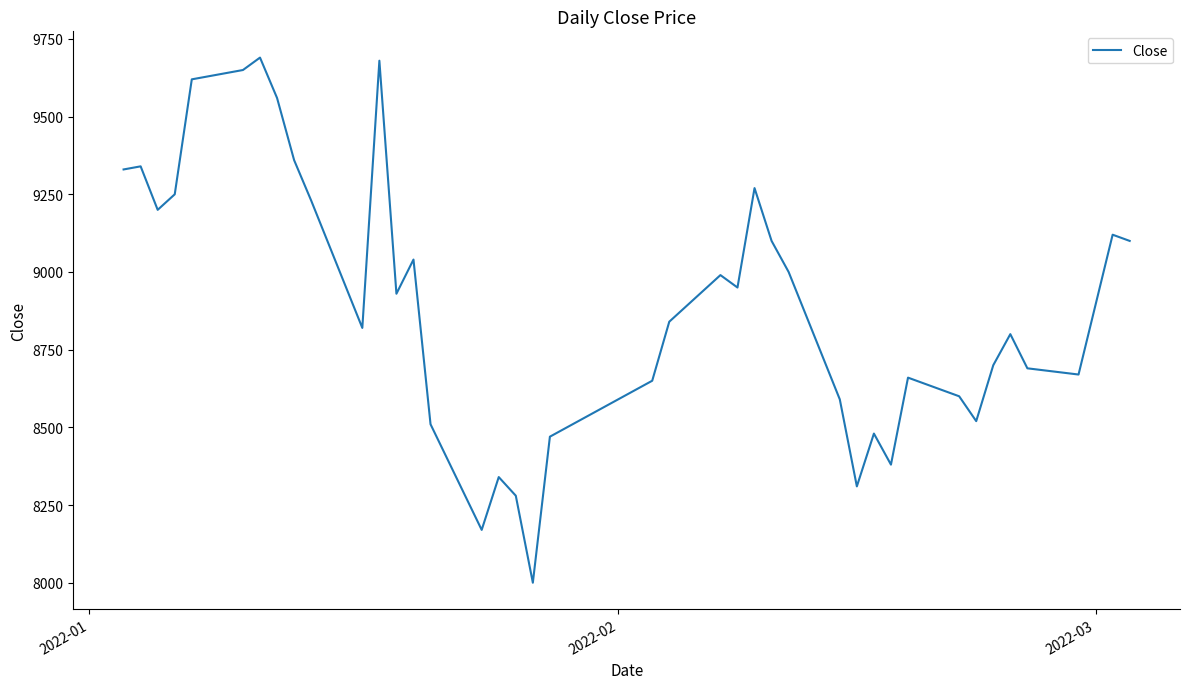

What is the maximum value shown in the chart?

9690